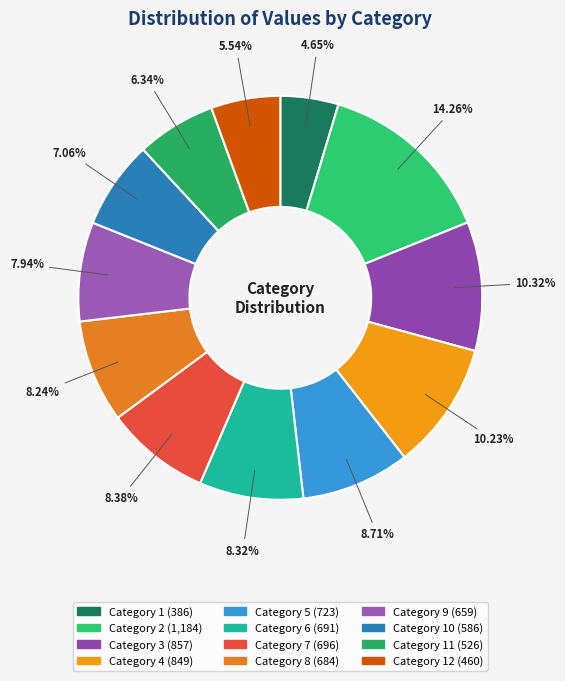

How many slices are in this pie chart?

12